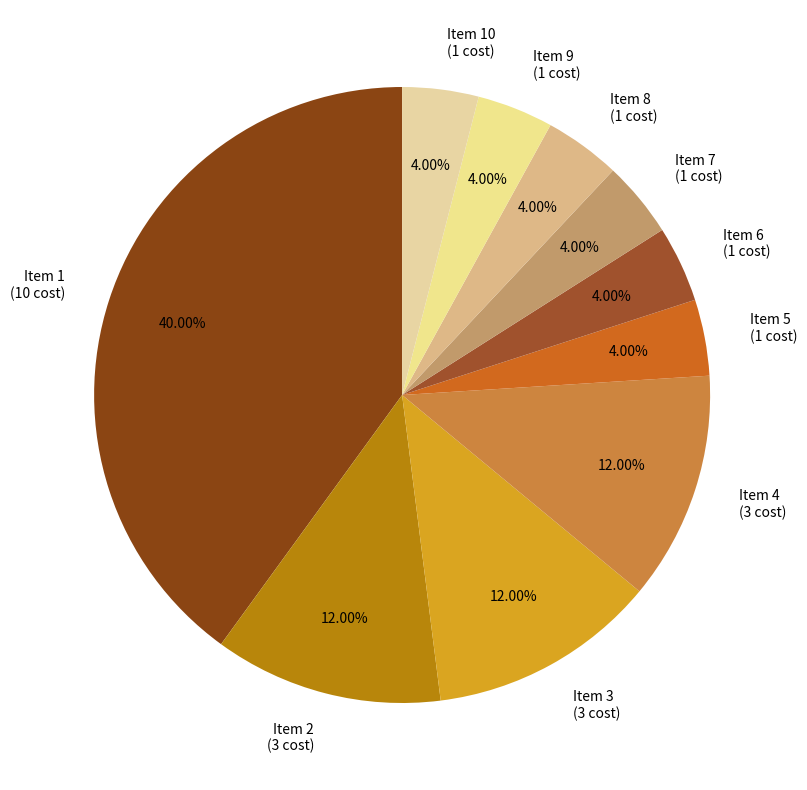

Do Item 2 and Item 9 together represent more than half of the pie?

No